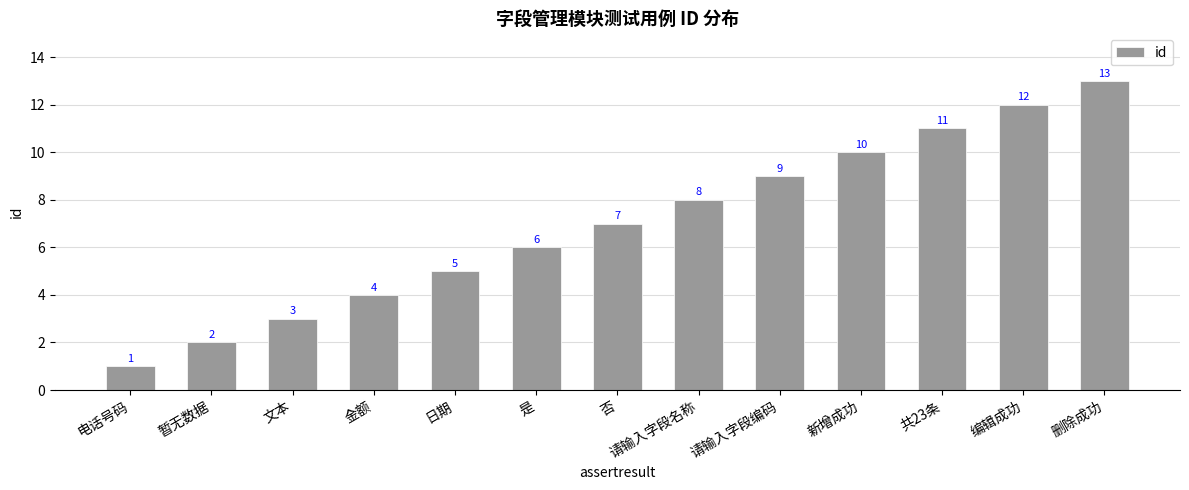

What is the difference between the values at 请输入字段编码 and 日期?

4